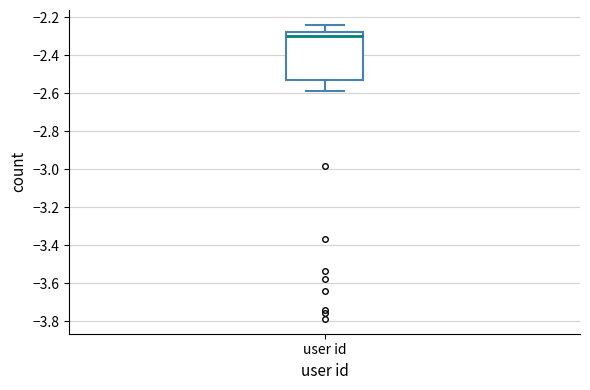

Read this box plot against the y-axis: the position of the median line, the range covered by the box, and the ends of both whiskers. The values are not printed on the chart, so give them approximately, as read against the axis.

median -2.30, box -2.52 to -2.28, whiskers -2.58 to -2.24